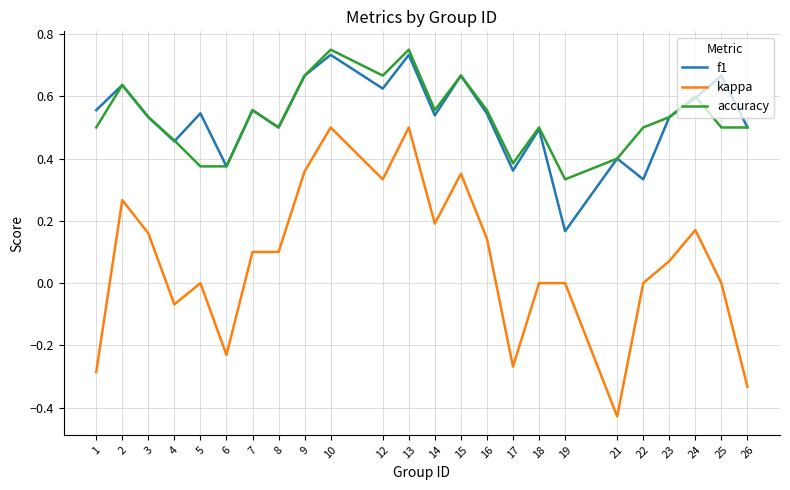

True or false: kappa and accuracy intersect in this chart.

False